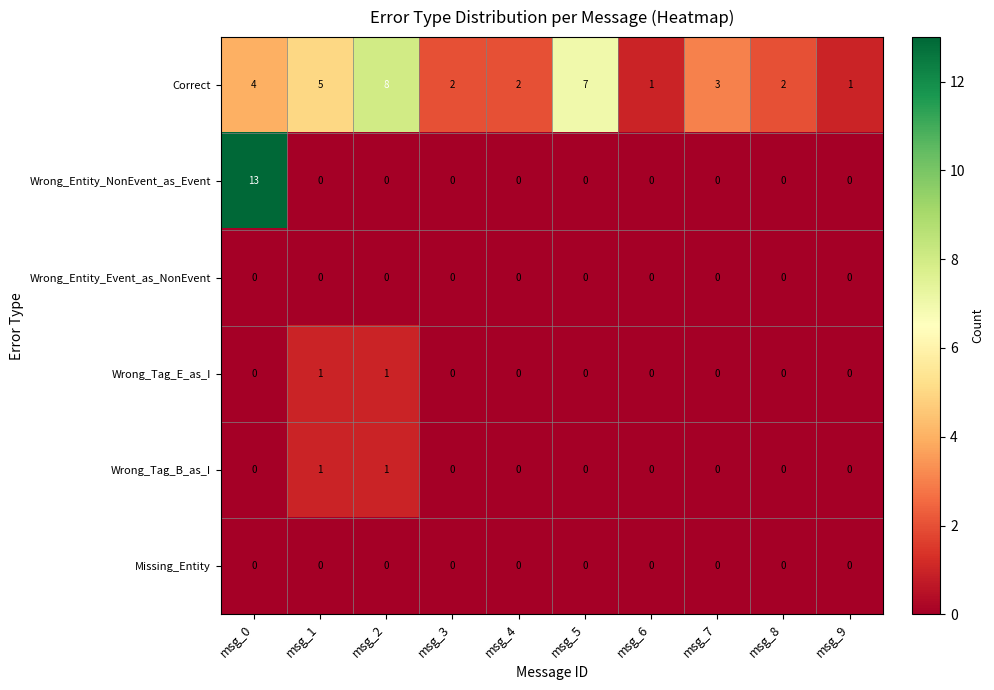

What is the difference between the maximum and minimum values in the Correct series?

7